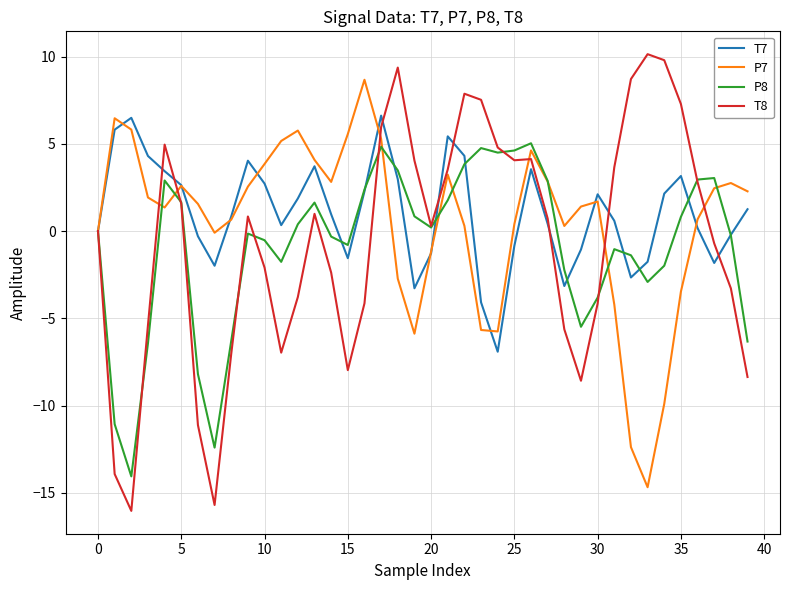

What is the maximum value shown in the chart?

10.1